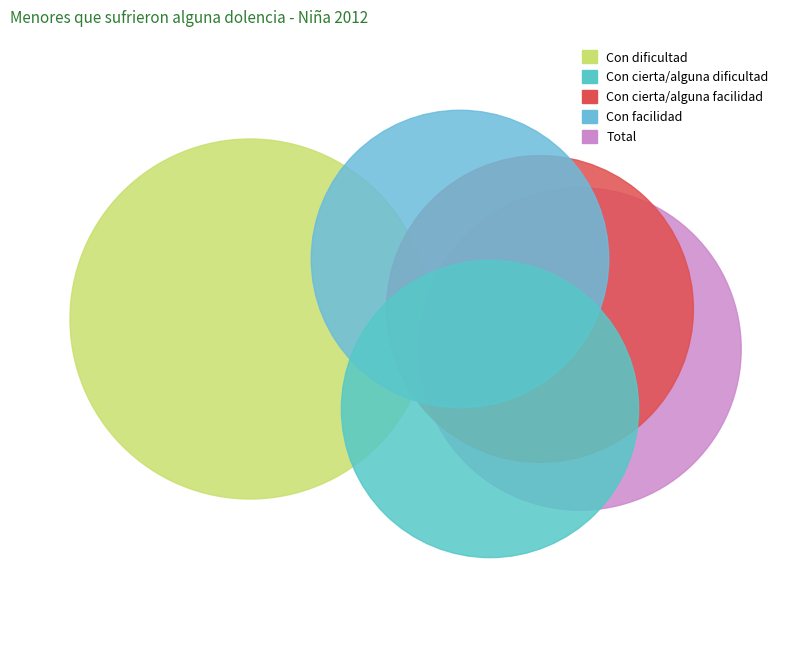

What percentage is the Total slice, to the nearest percent?

21%